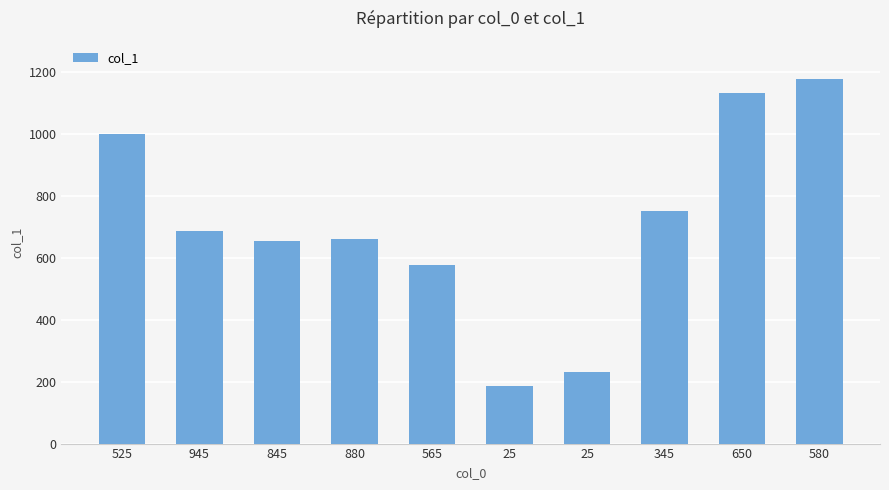

Read the value at 345, to the nearest 100.

800